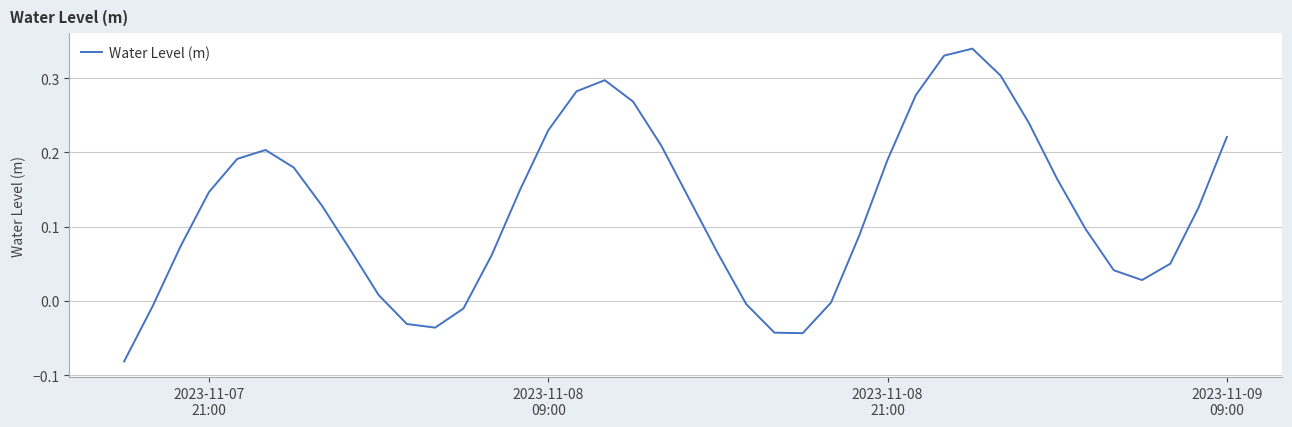

How many values are below zero?

9